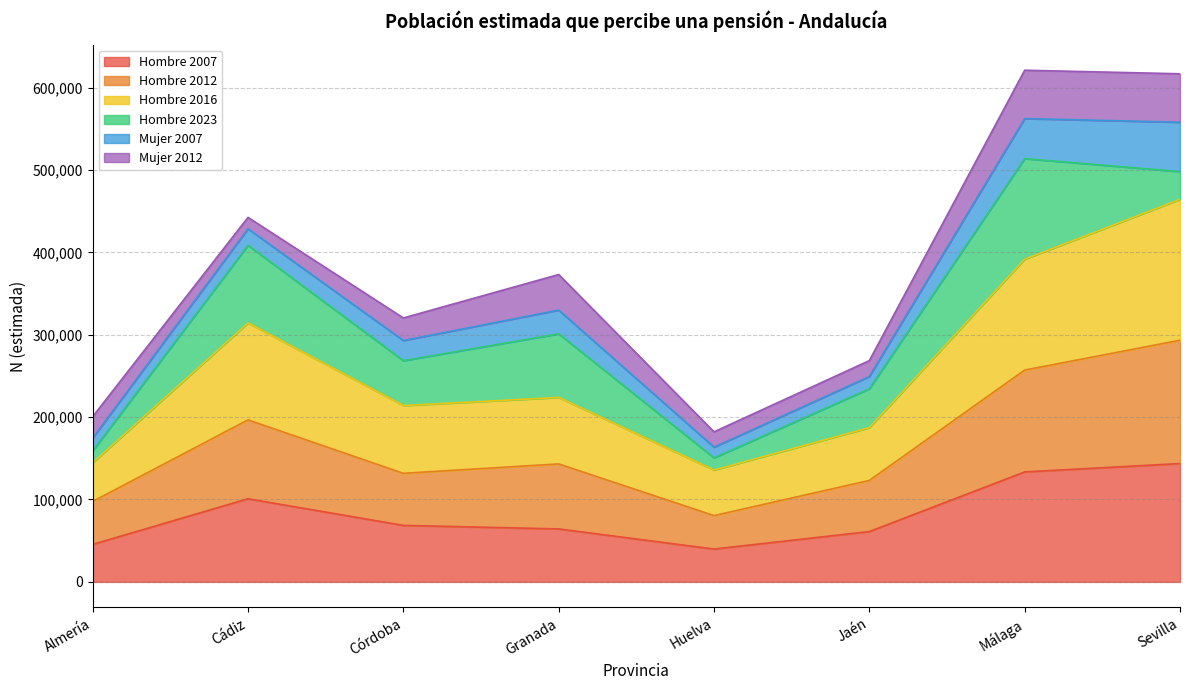

True or false: Hombre 2007 and Hombre 2016 cross at least once.

False